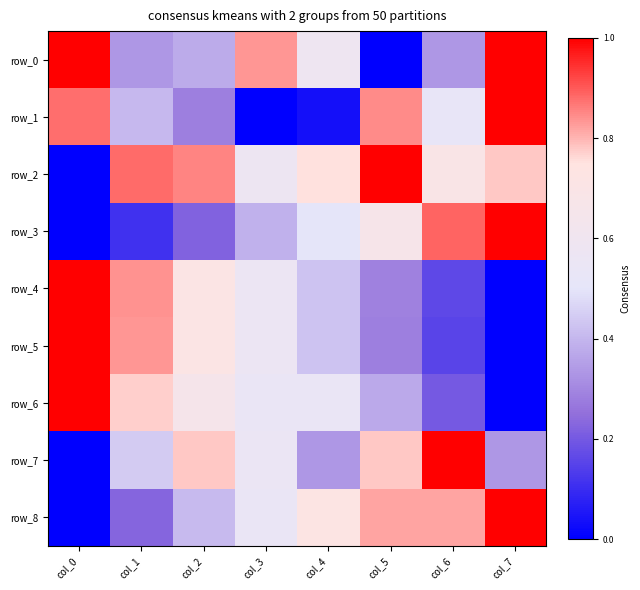

The row_8 series shows 0.3 at col_3. True or false?

False